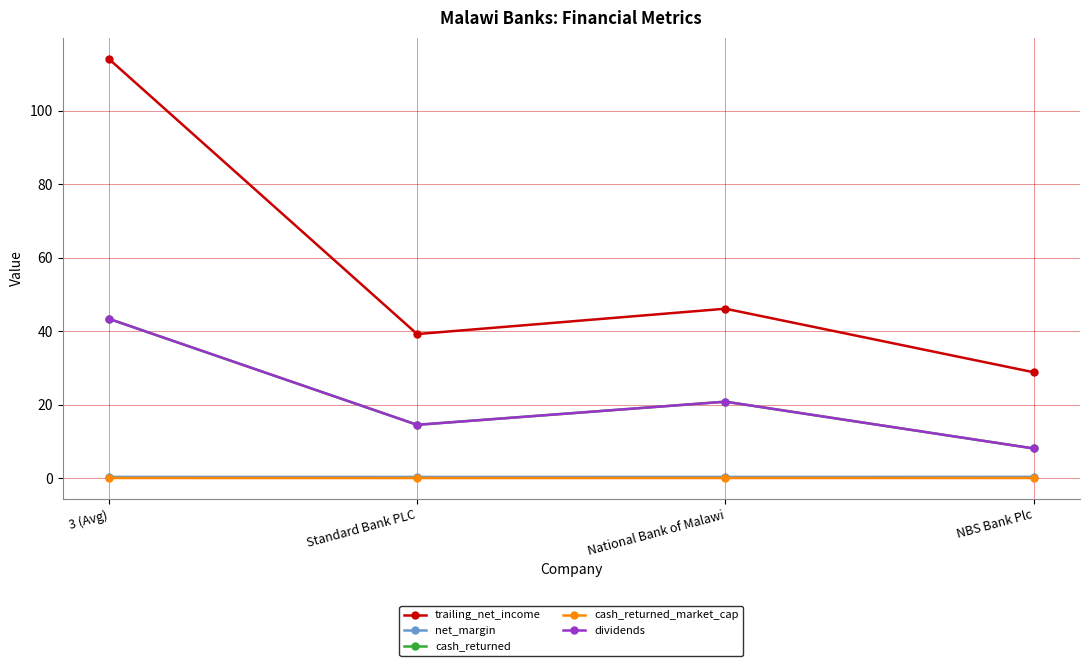

What is the difference between the highest and lowest values at NBS Bank Plc?

28.8